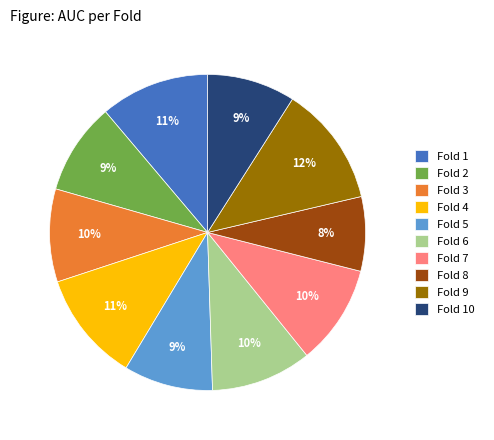

What is the smallest slice in the pie chart?

Fold 8